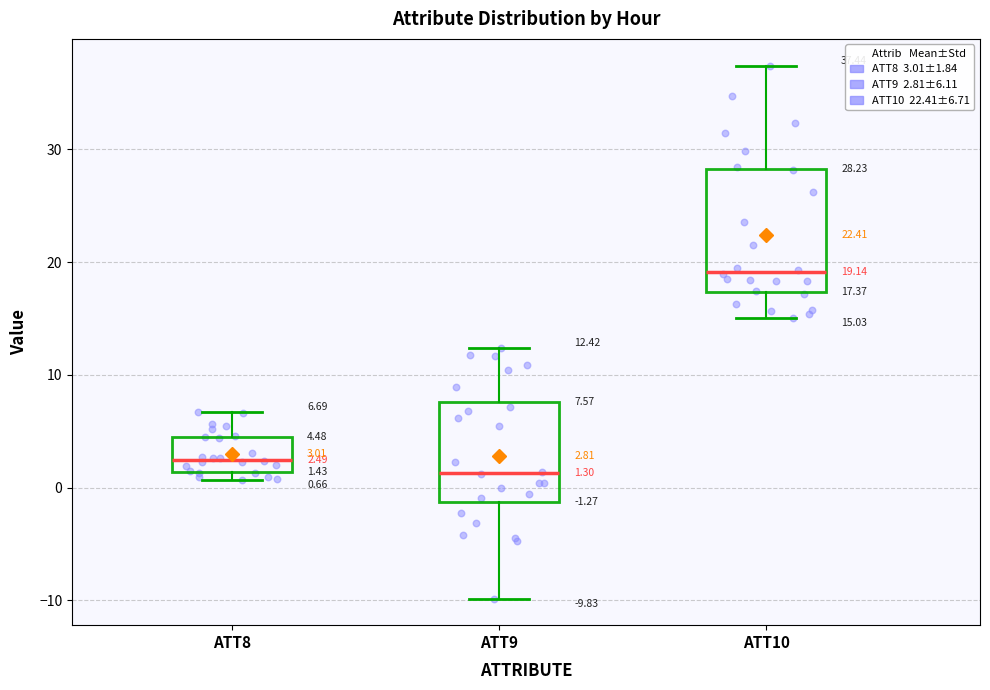

Which box has the lowest median line?

ATT9